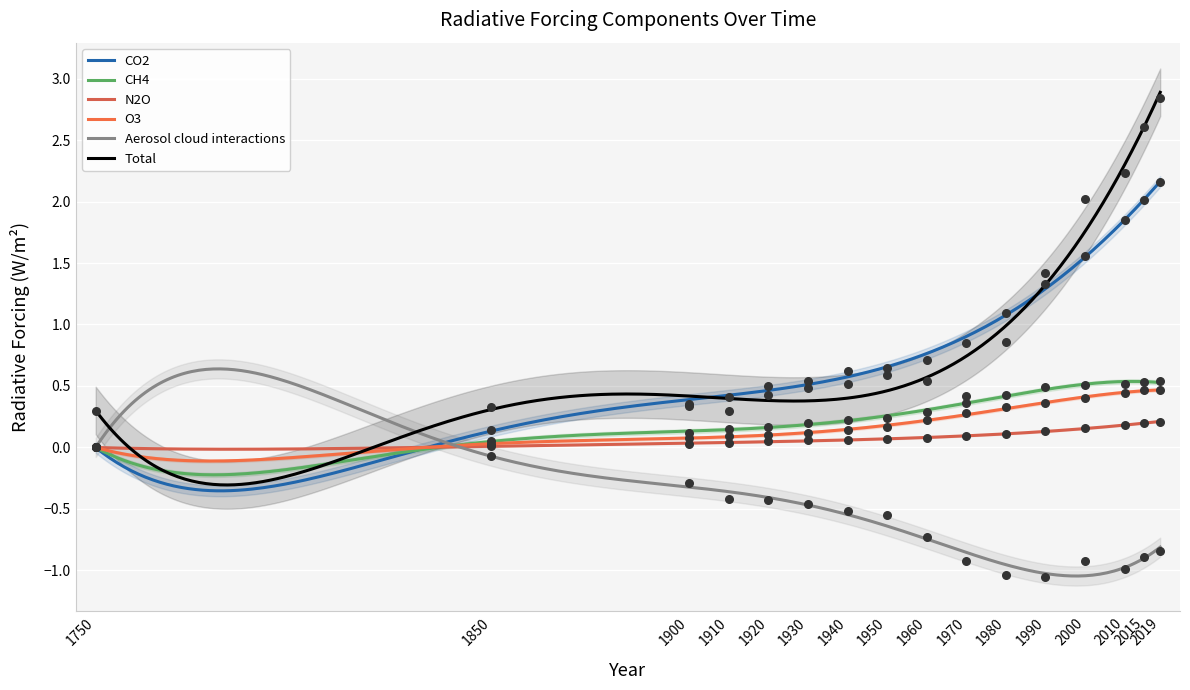

At which category is the sum across all series the highest?

2019